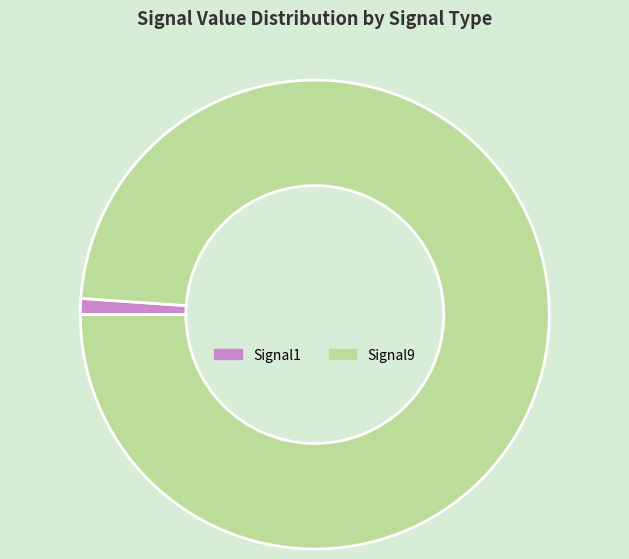

Between Signal1 and Signal9, which is larger?

Signal9